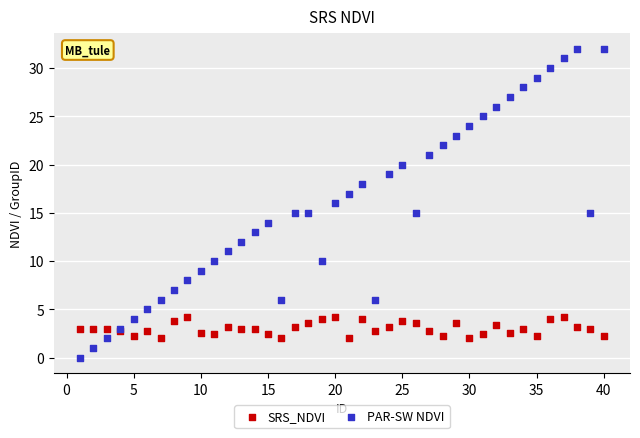

Which series reaches the minimum Y coordinate?

PAR-SW NDVI